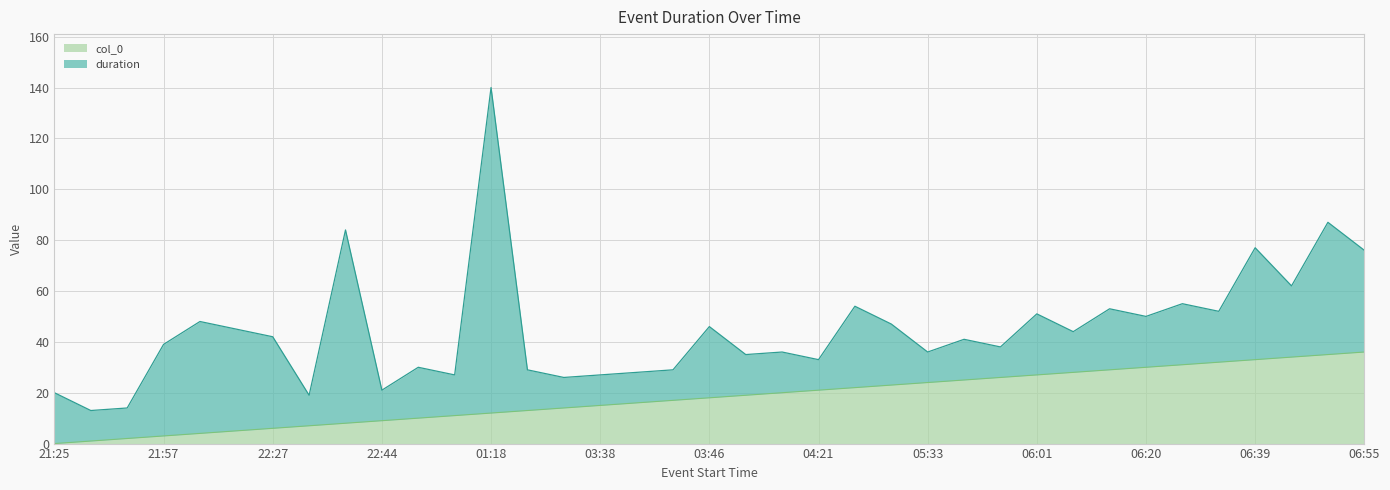

What is the change in value from 03:38 to 06:42?

+20